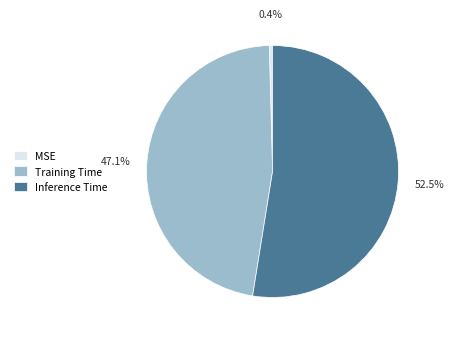

Rank the categories by value from lowest to highest.

MSE, Training Time, Inference Time